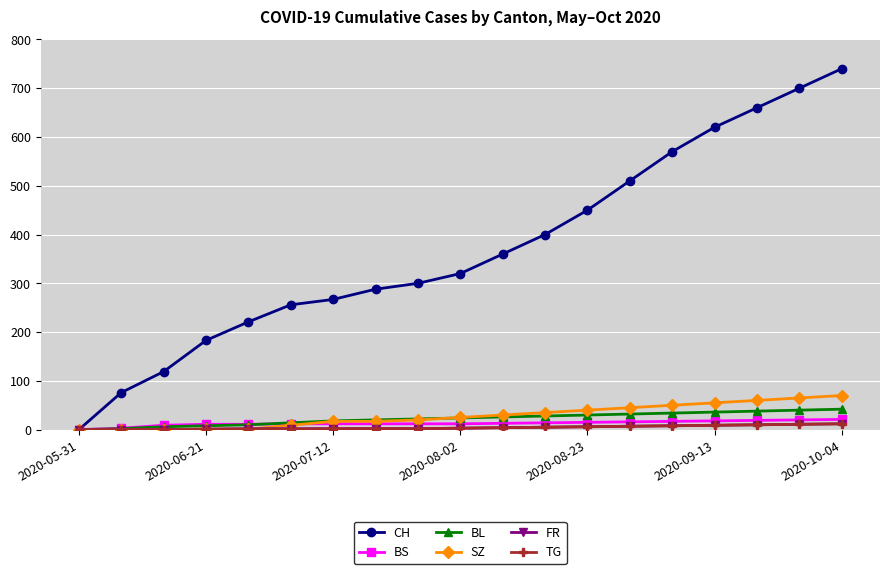

Does the chart have visible grid lines?

Yes